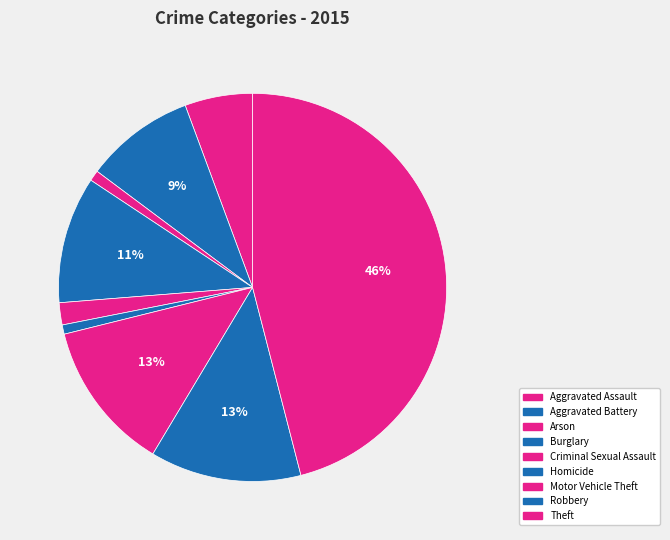

Count the number of slices in the pie.

9